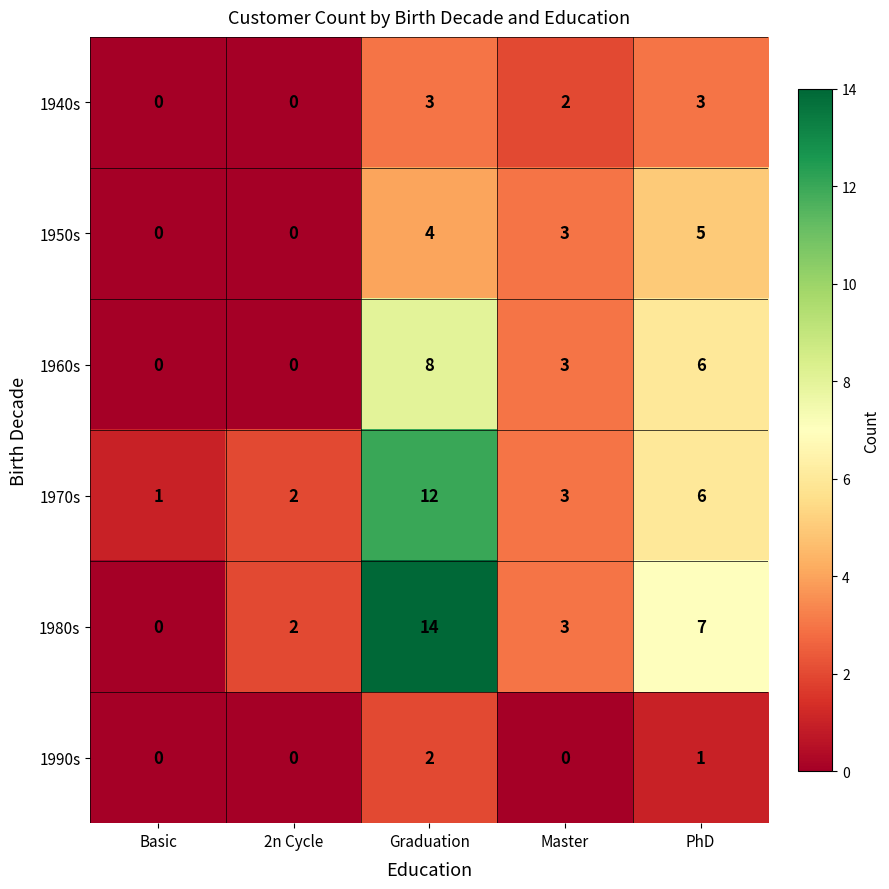

Reading left to right, list all the values displayed in this chart.

1940s: 0	0	3	2	3
1950s: 0	0	4	3	5
1960s: 0	0	8	3	6
1970s: 1	2	12	3	6
1980s: 0	2	14	3	7
1990s: 0	0	2	0	1